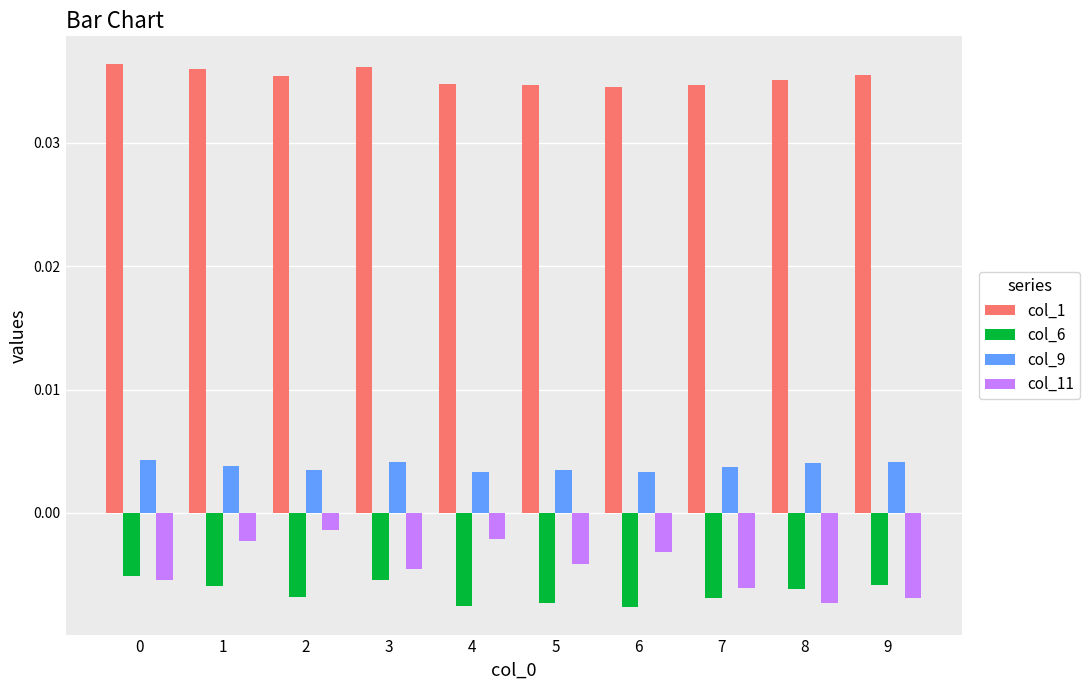

At 6, list the series in order from smallest to largest.

col_6, col_11, col_9, col_1